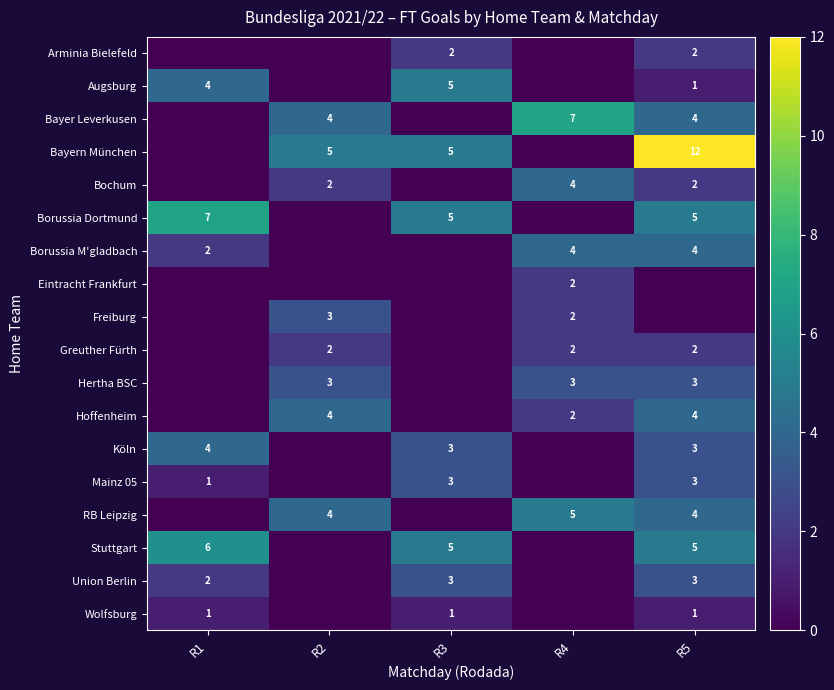

How many distinct data groups are displayed?

18